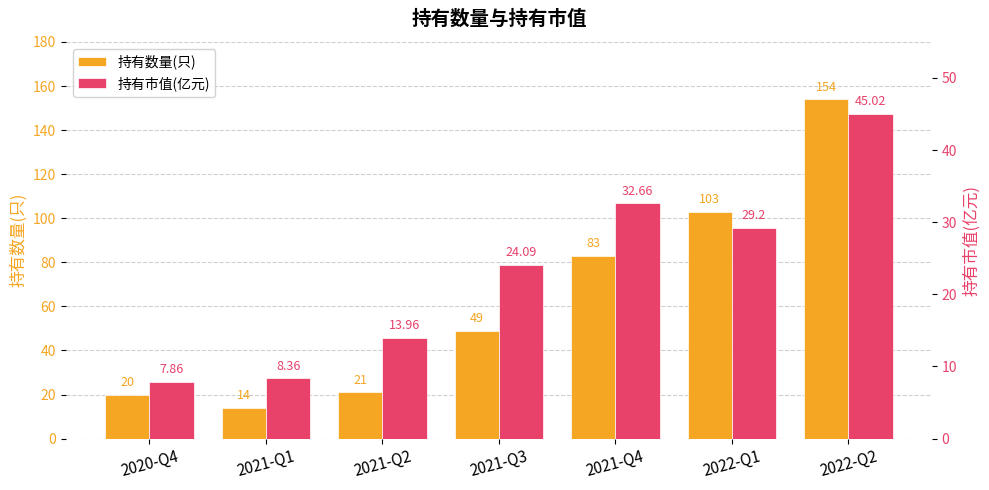

Which series changed the most between 2021-Q1 and 2021-Q2?

持有数量(只)